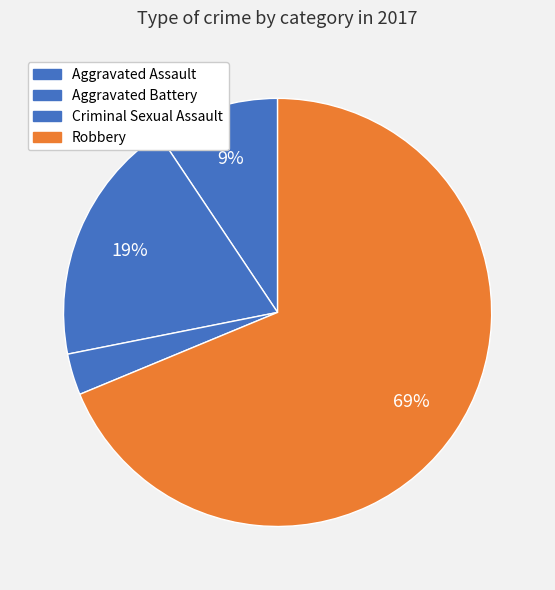

Which slice represents more than half of the pie?

Robbery